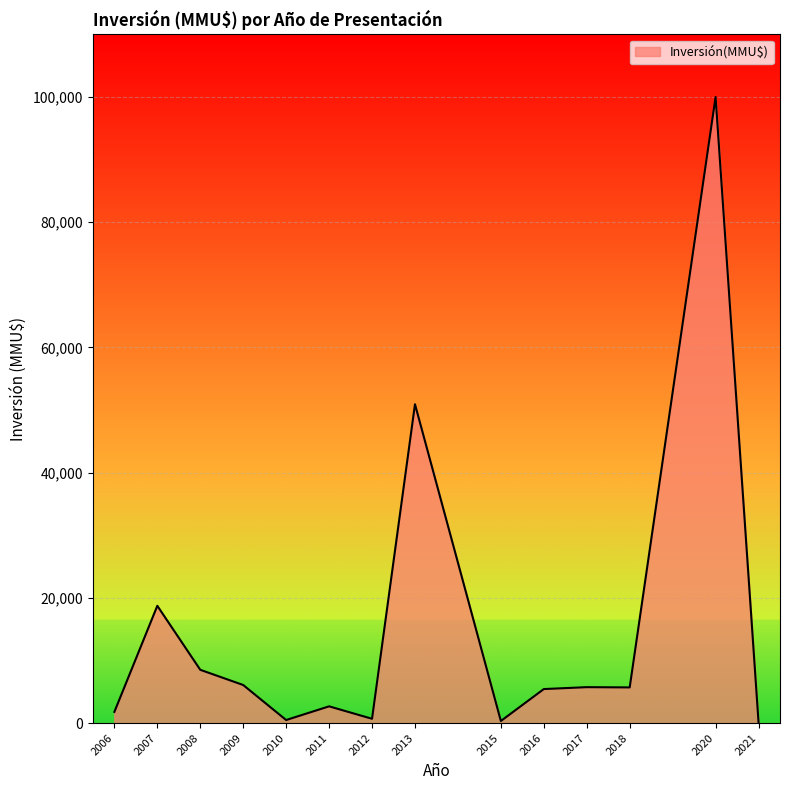

What is the greatest value displayed?

100000